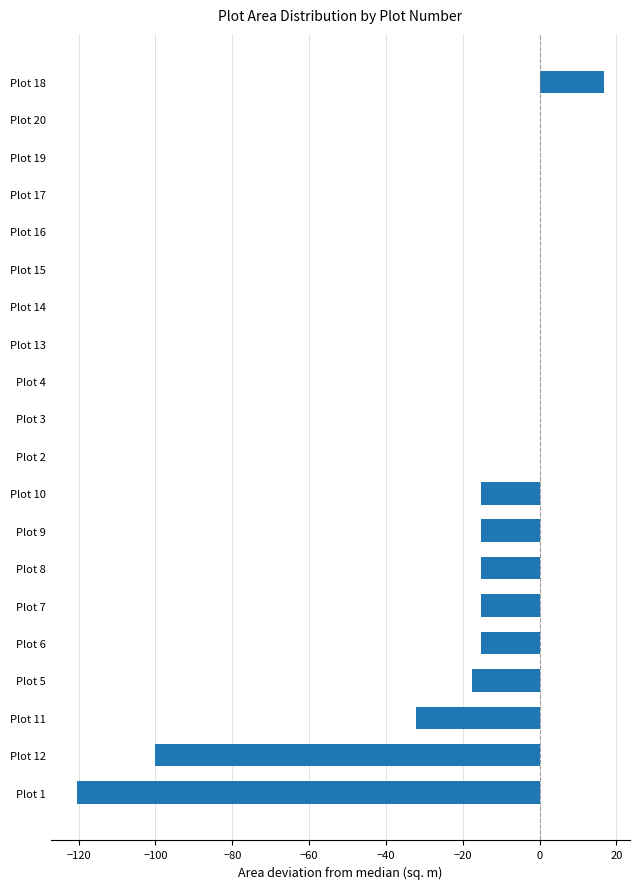

Is it true that the value at Plot 15 is -56.8?

False